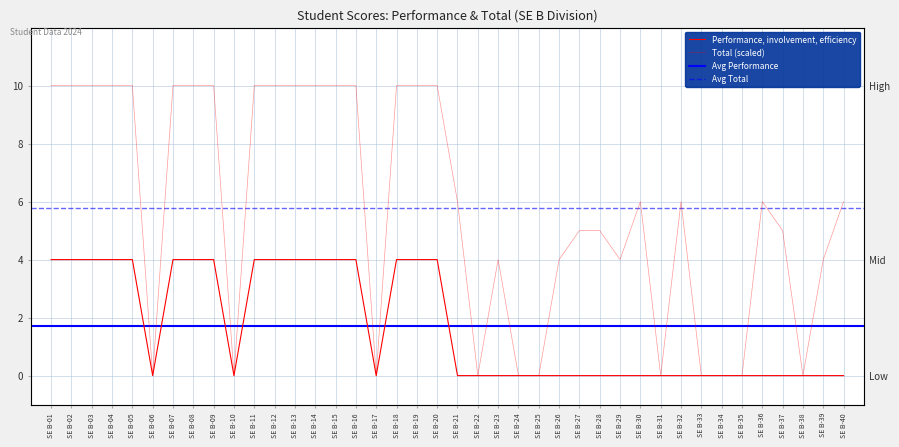

What value does the Performance, involvement, efficiency series have at SE B-05?

4